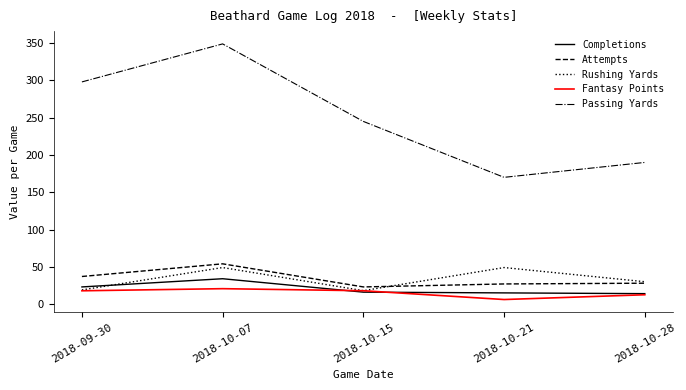

What is the greatest value displayed?

349.0